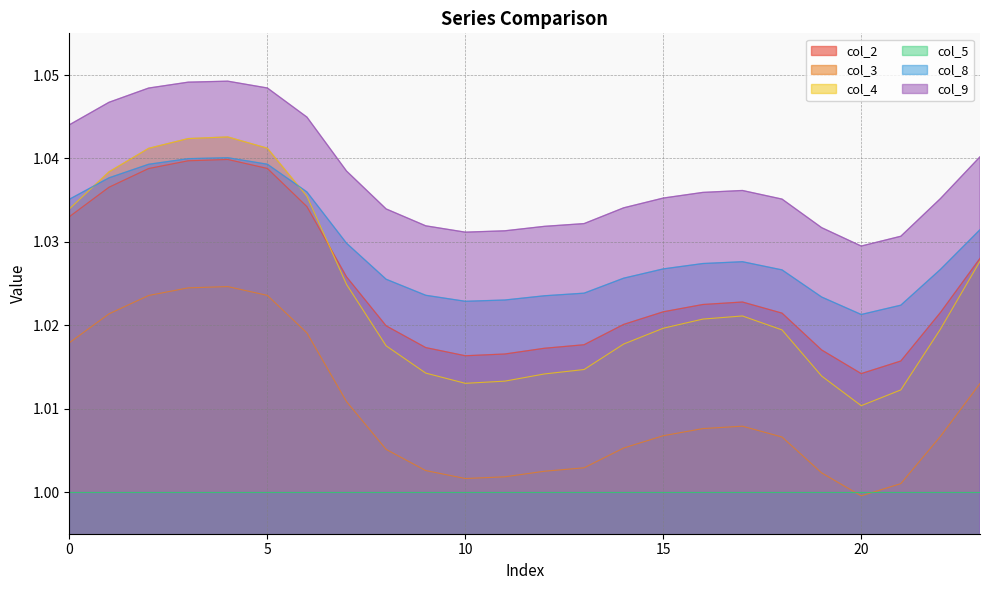

List the labels in order of col_9 value, largest first.

4, 3, 5, 2, 1, 6, 0, 23, 7, 17, 16, 15, 22, 18, 14, 8, 13, 9, 12, 19, 11, 10, 21, 20